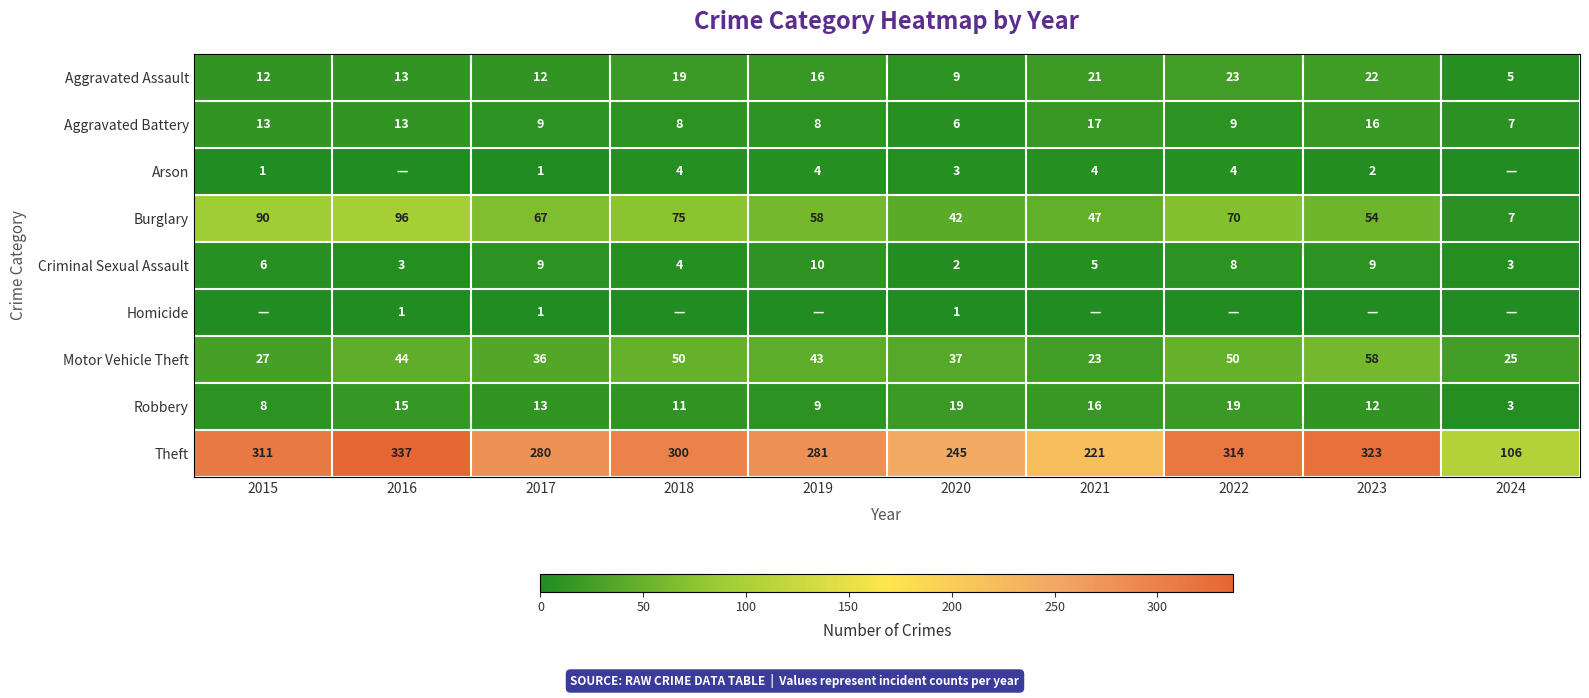

Is it true that Robbery equals 6 at 2019?

False